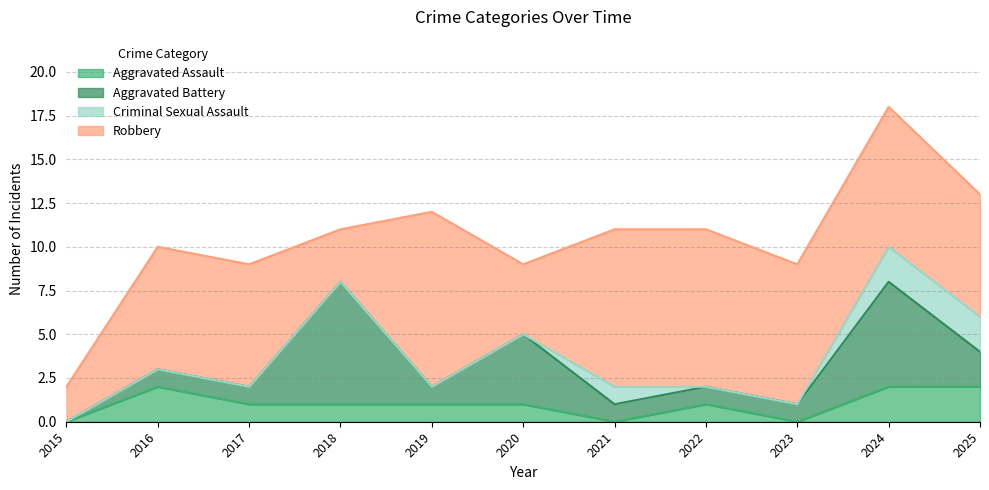

Between 2019 and 2023, which series saw the biggest shift?

Robbery